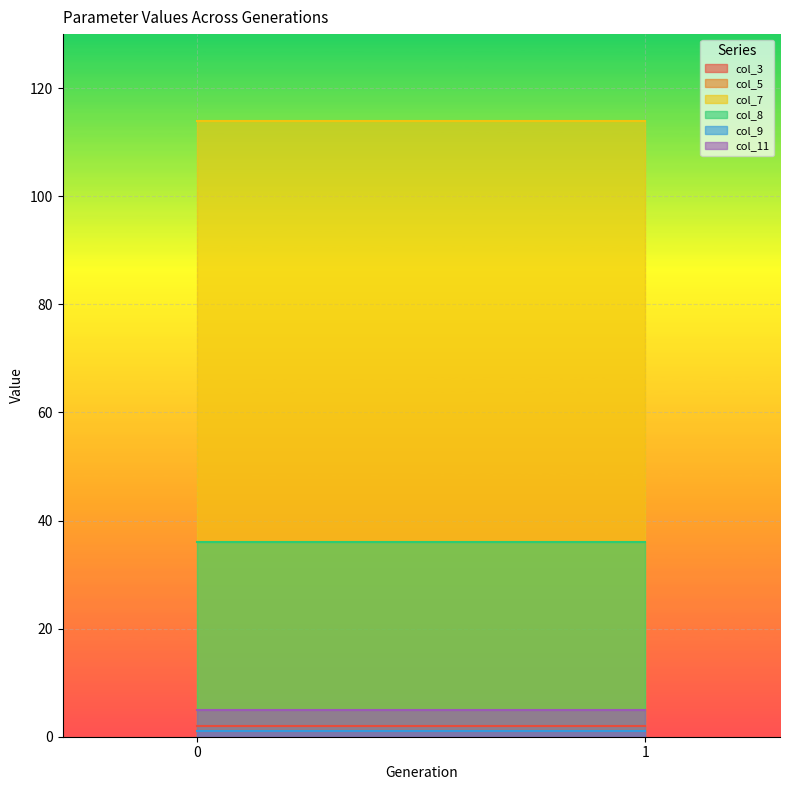

What is the sum of all col_5 values?

2